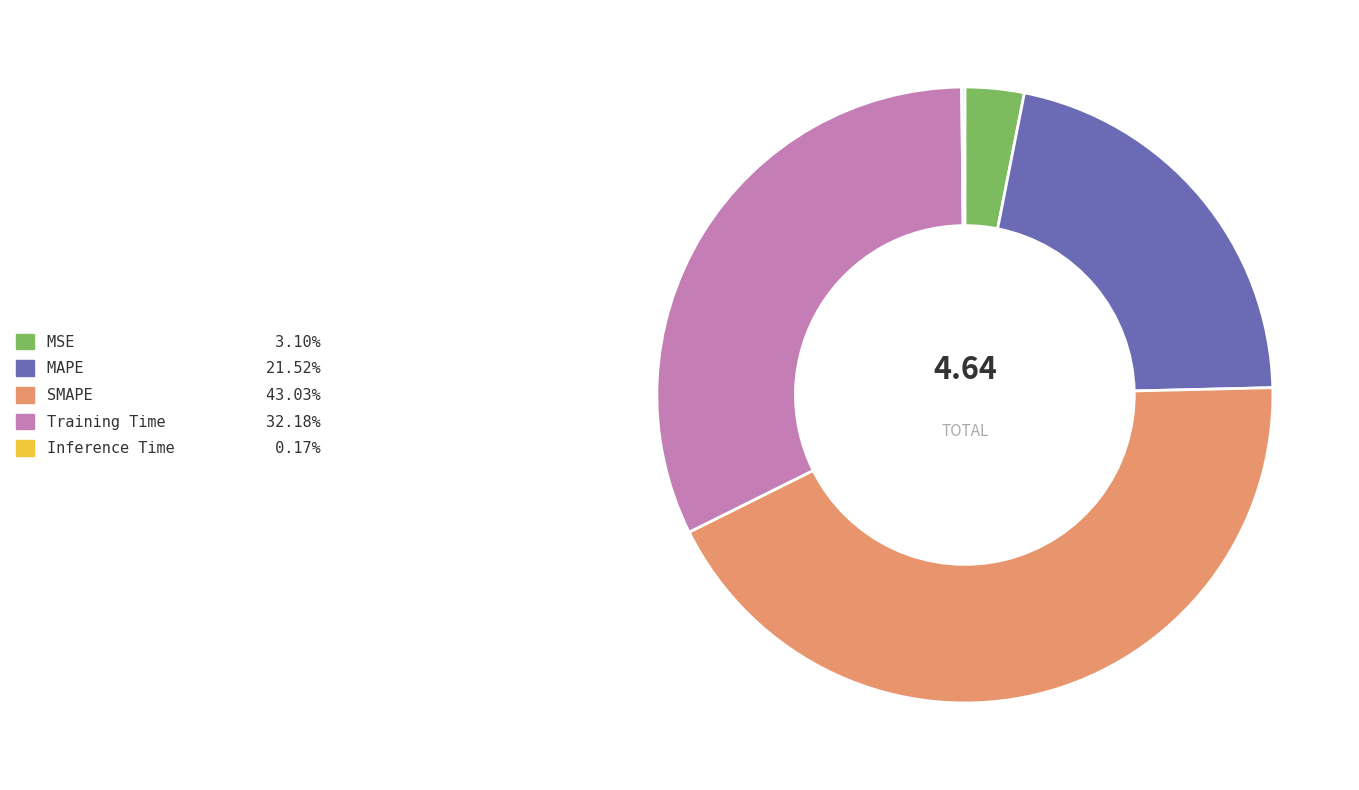

Is there any slice that represents more than half of the pie?

No